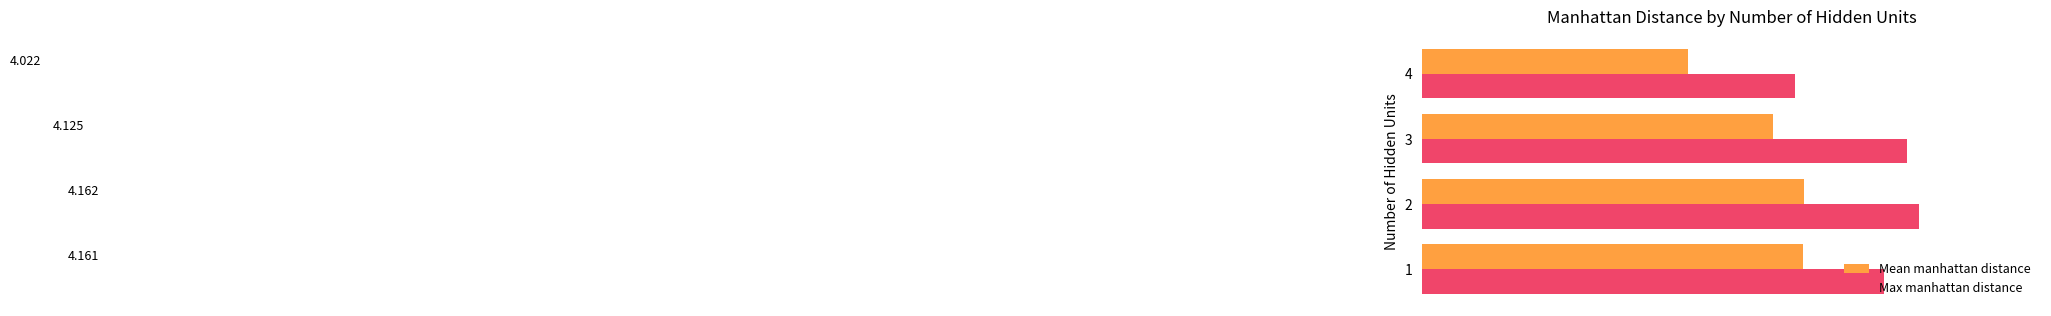

At 4, list the series in order from largest to smallest.

Max manhattan distance, Mean manhattan distance